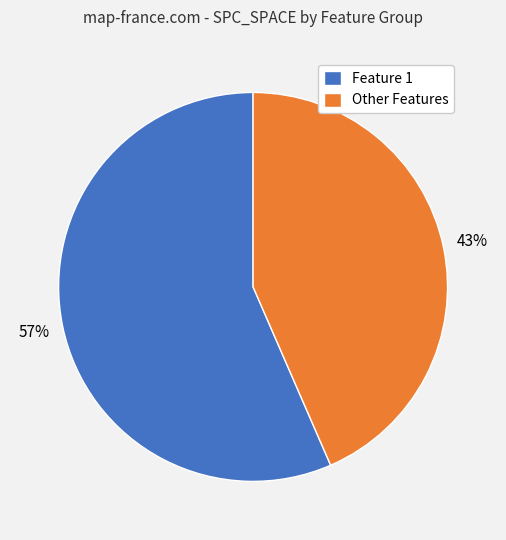

To the nearest percent, what is the combined percentage of Feature 1 and Other Features?

100%